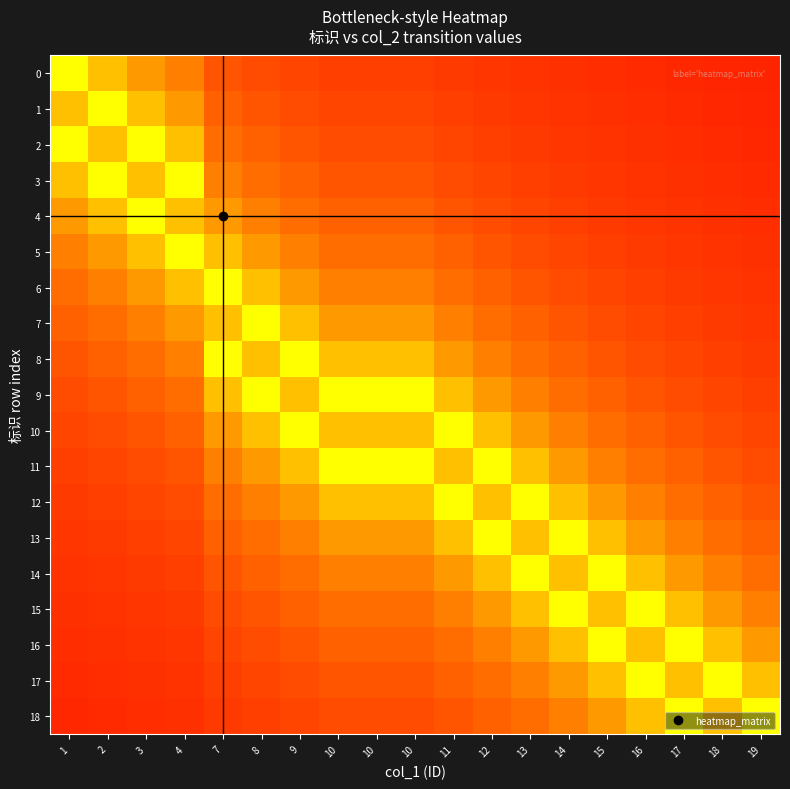

What is the maximum value shown in the chart?

0.7